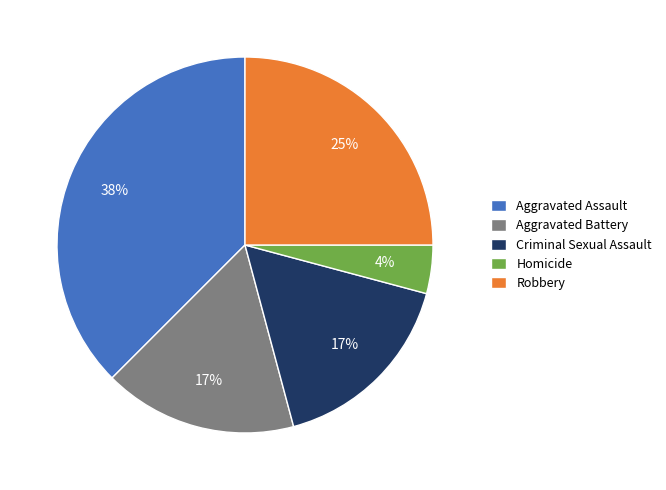

True or false: Aggravated Battery accounts for 5% of the total.

False